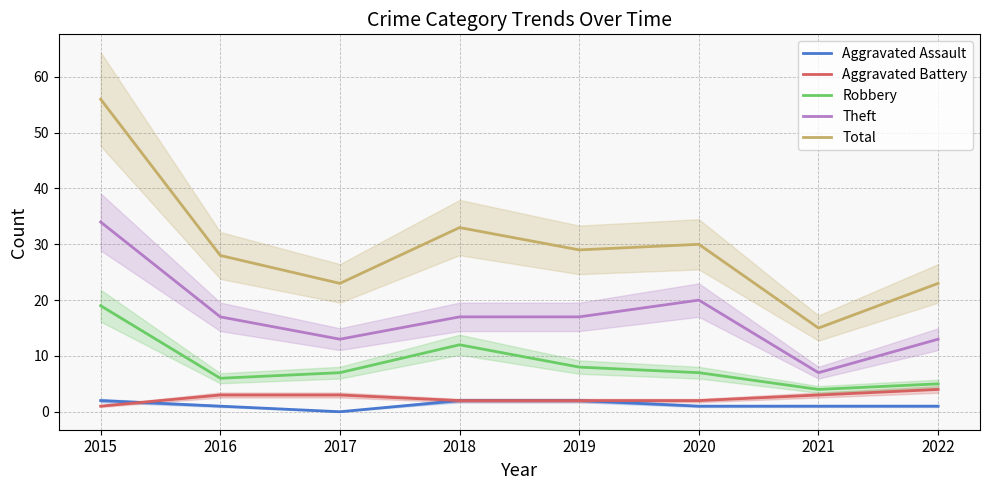

Where is Total nearest to the value 35?

2018